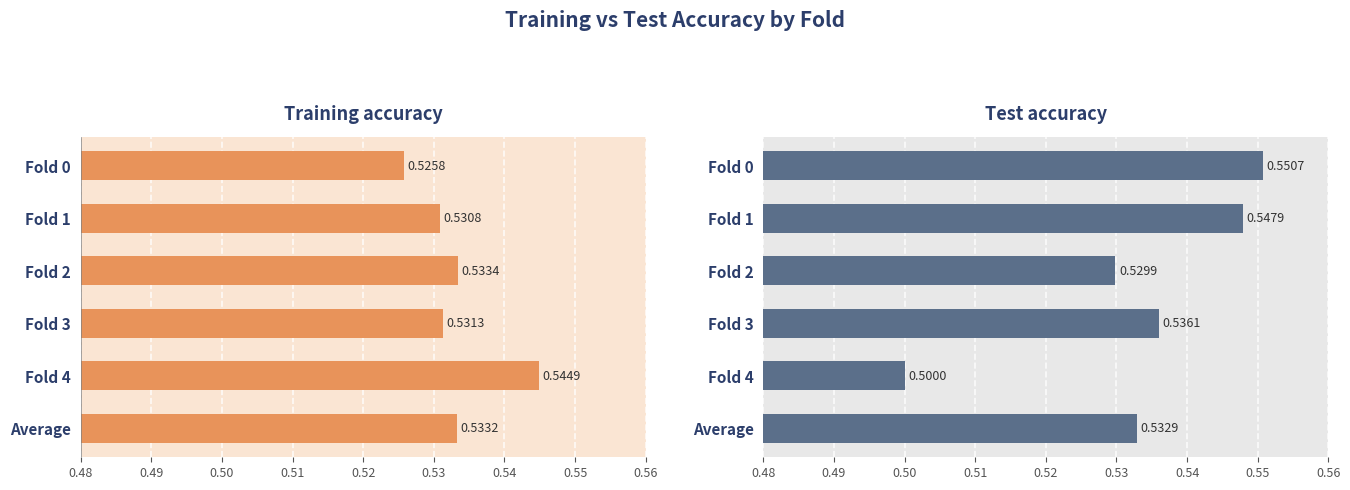

How many bars are there in each group?

2